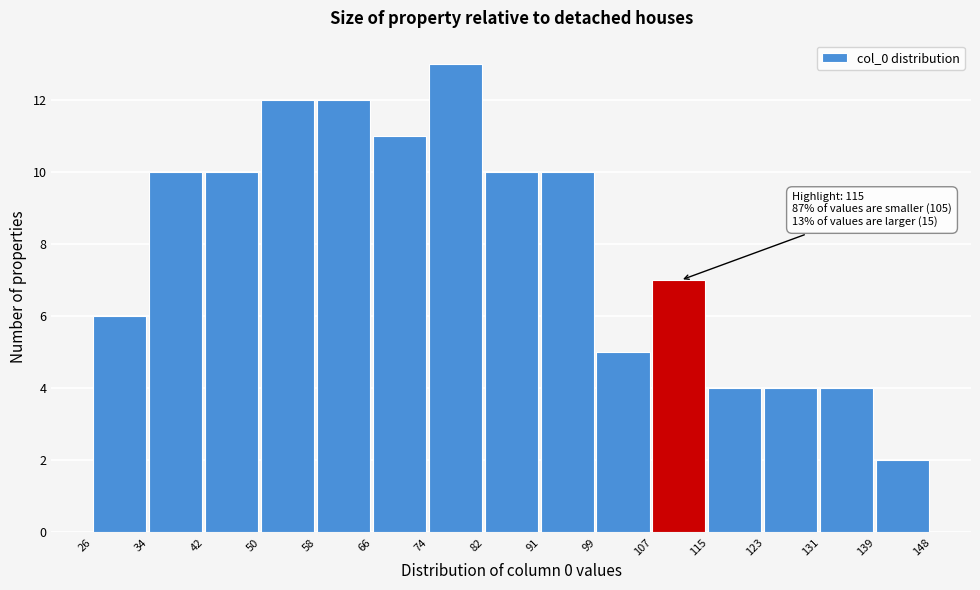

Over which range of the x-axis is the bar tallest?

74 to 82